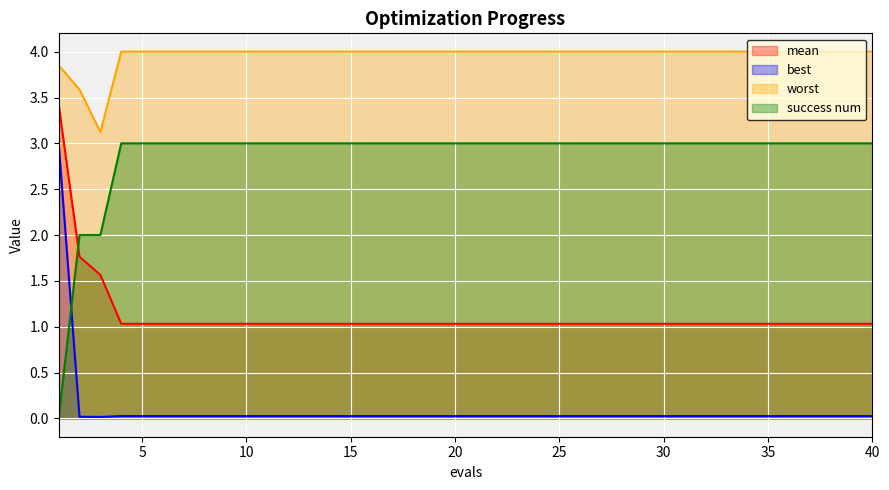

True or false: best has a value of 0.0 at 19.

True